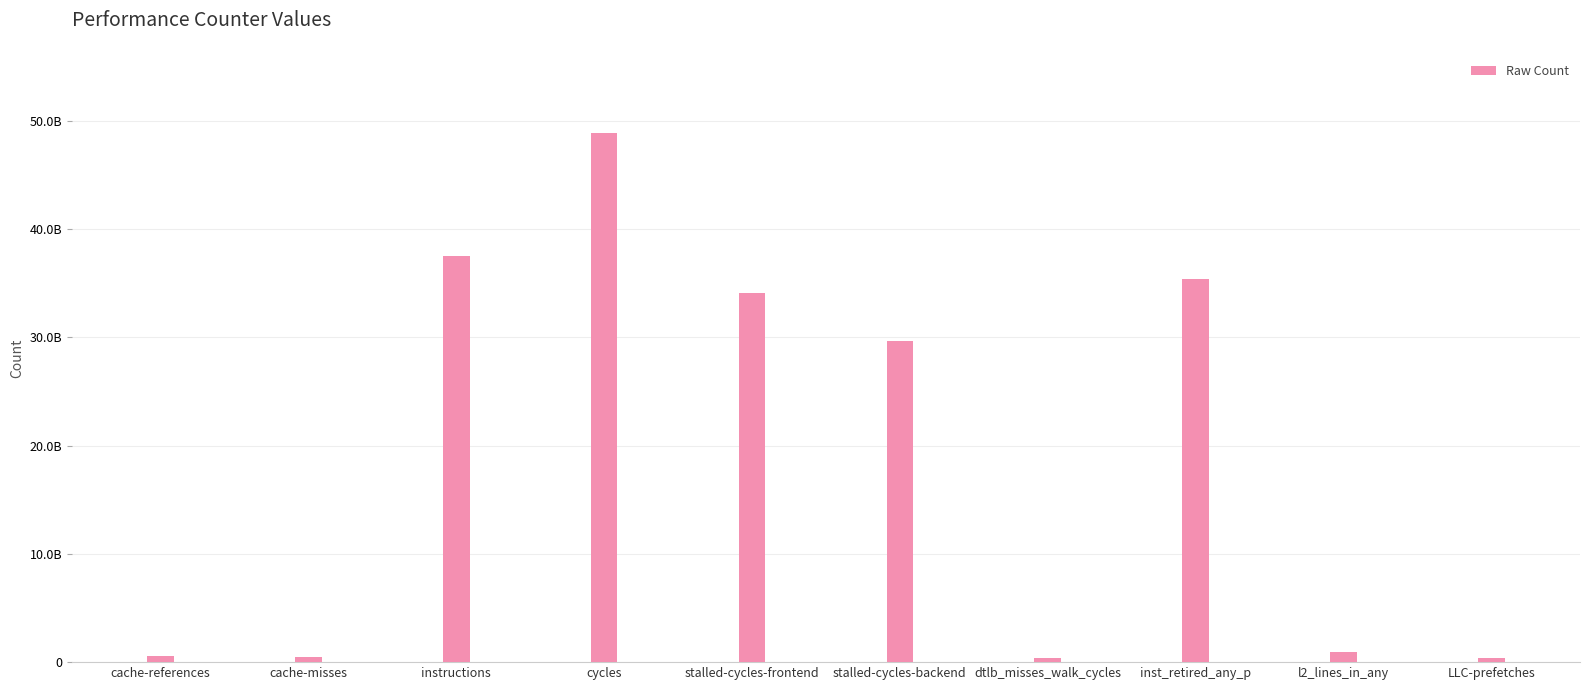

The value at cache-references is 725325255. True or false?

False